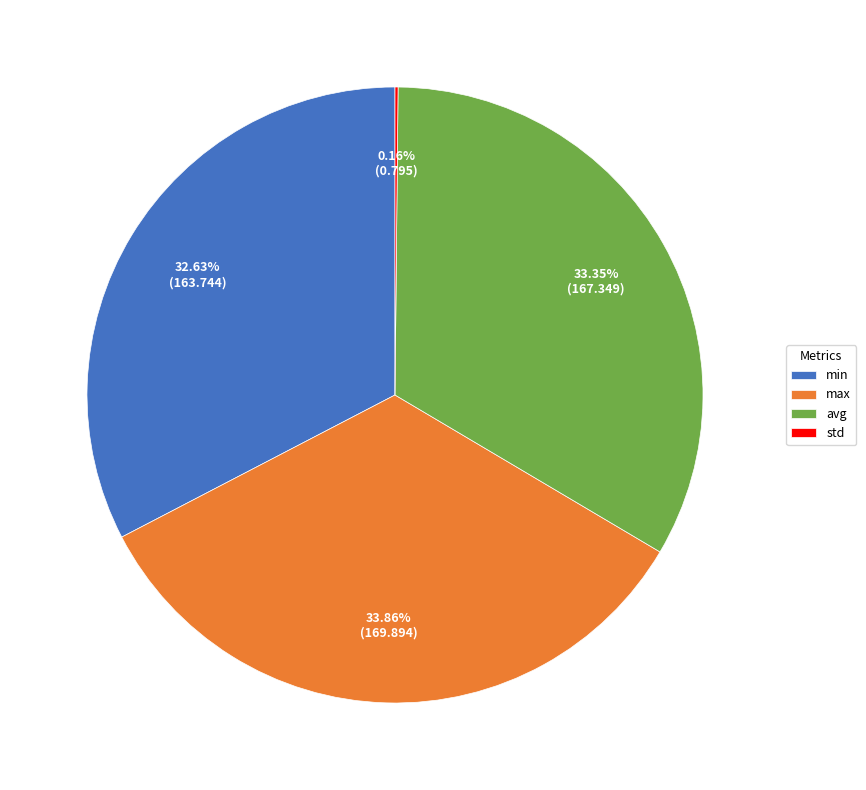

To the nearest percent, what portion does avg represent?

33%